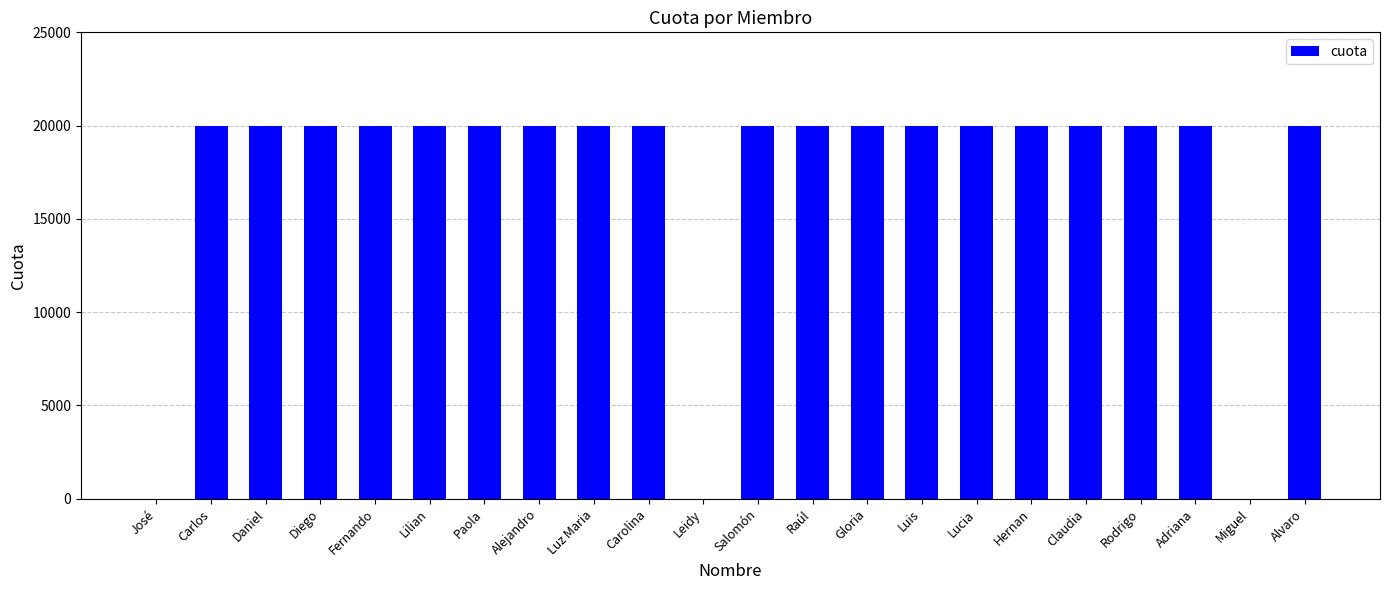

Read the value at Luz Maria, to the nearest 50.

20000